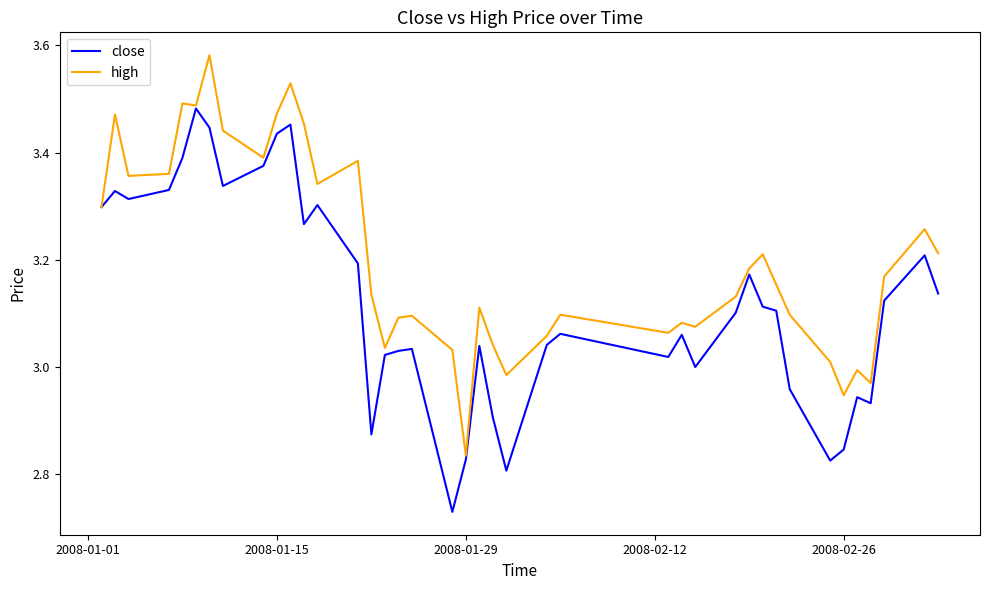

Rank the series by their average value, from lowest to highest.

close, high